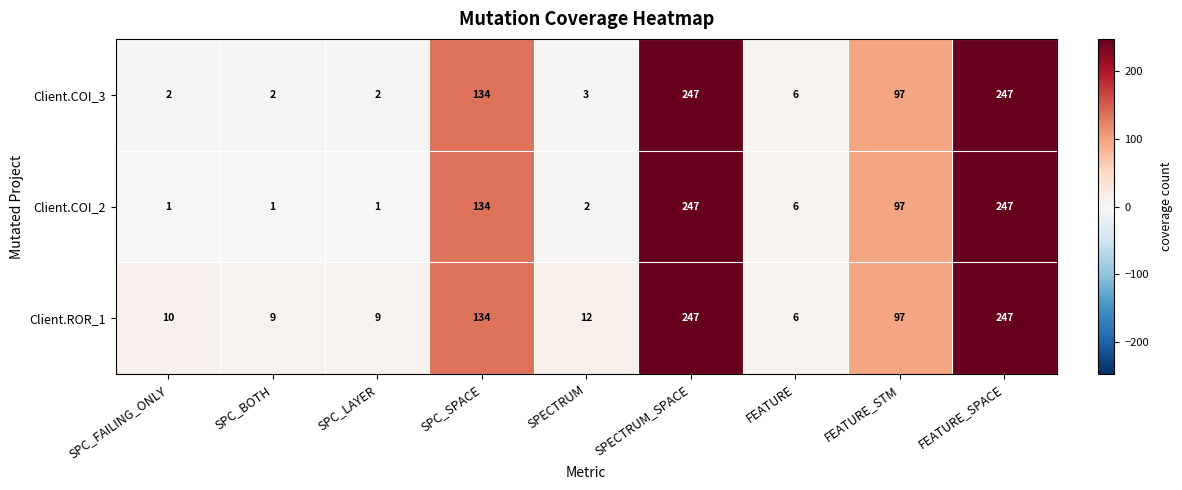

Reading left to right, what are all the values shown in this chart?

Client.COI_3: 2	2	2	134	3	247	6	97	247
Client.COI_2: 1	1	1	134	2	247	6	97	247
Client.ROR_1: 10	9	9	134	12	247	6	97	247